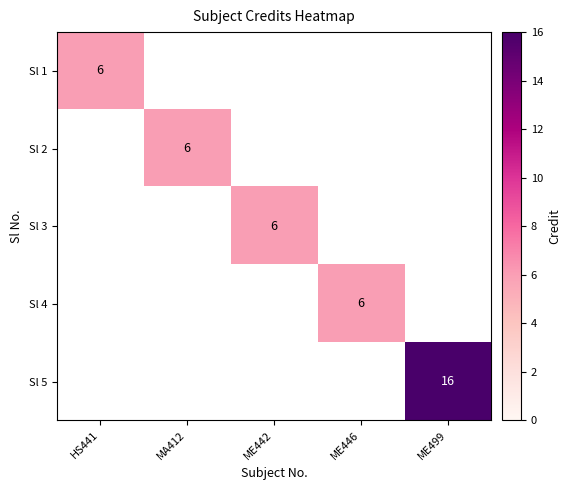

Which category has the lowest value across all series?

HS441